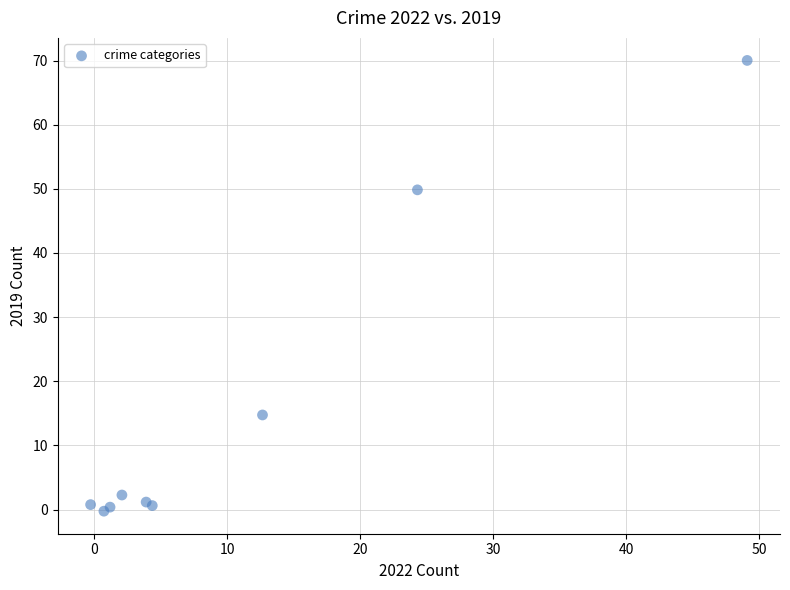

What Y value in the scatter plot is closest to 34?

49.8